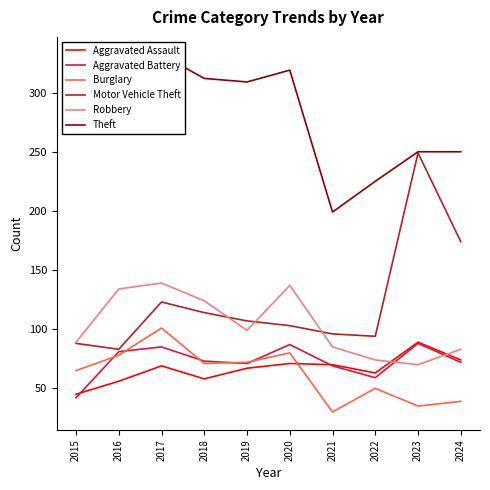

Which series has the largest range (max minus min)?

Motor Vehicle Theft